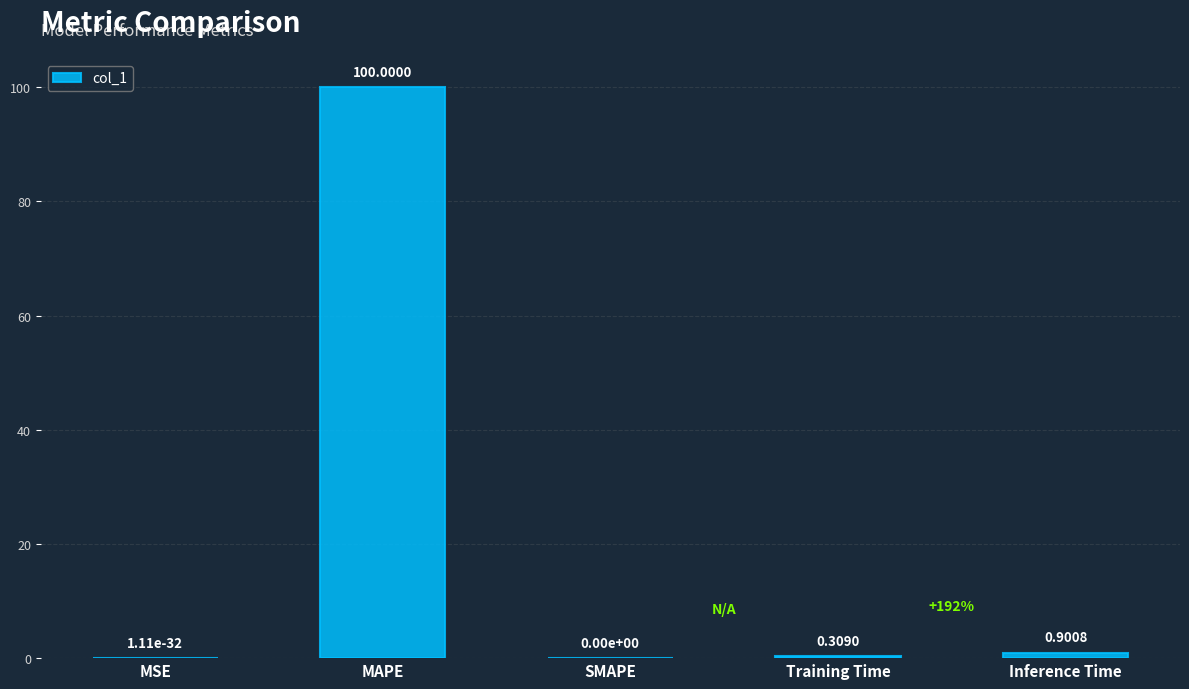

At which label is the value closest to 50?

Inference Time